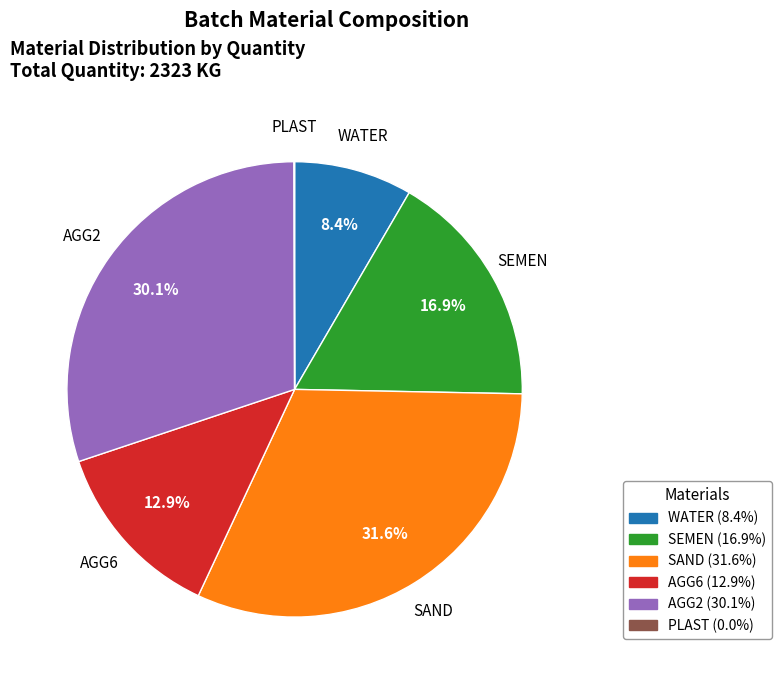

Is there a majority slice in this chart?

No